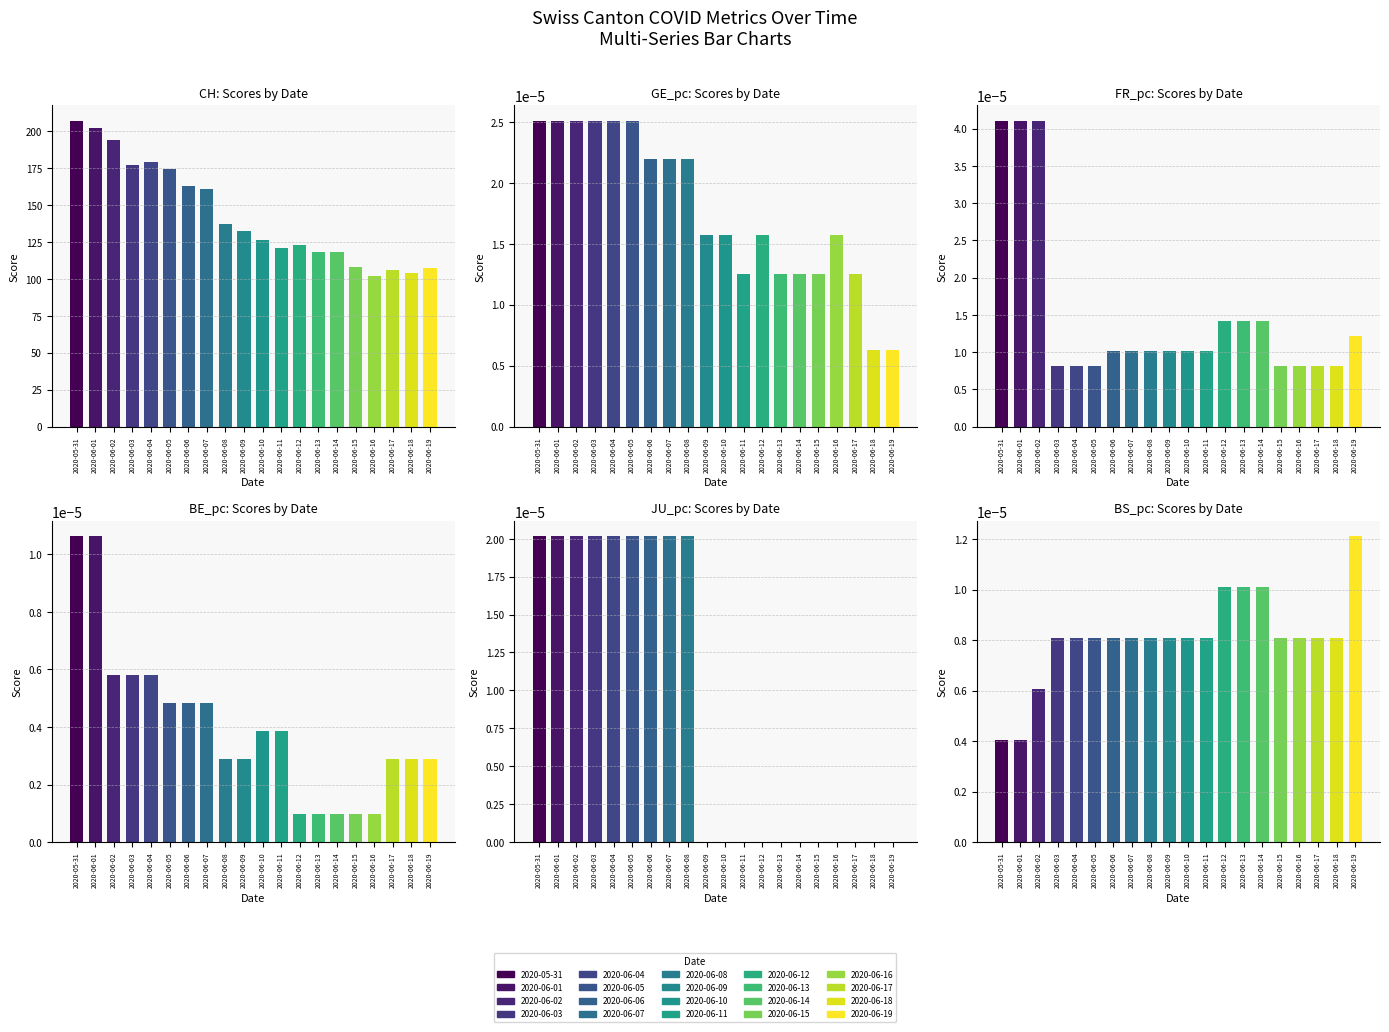

Which category has the highest value across all series?

2020-05-31